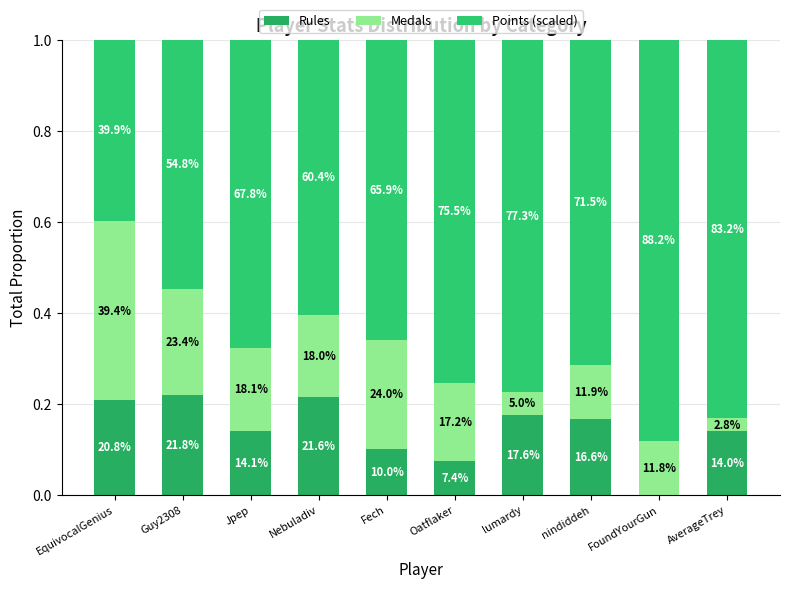

Are the bars grouped side by side (vs. stacked)?

No